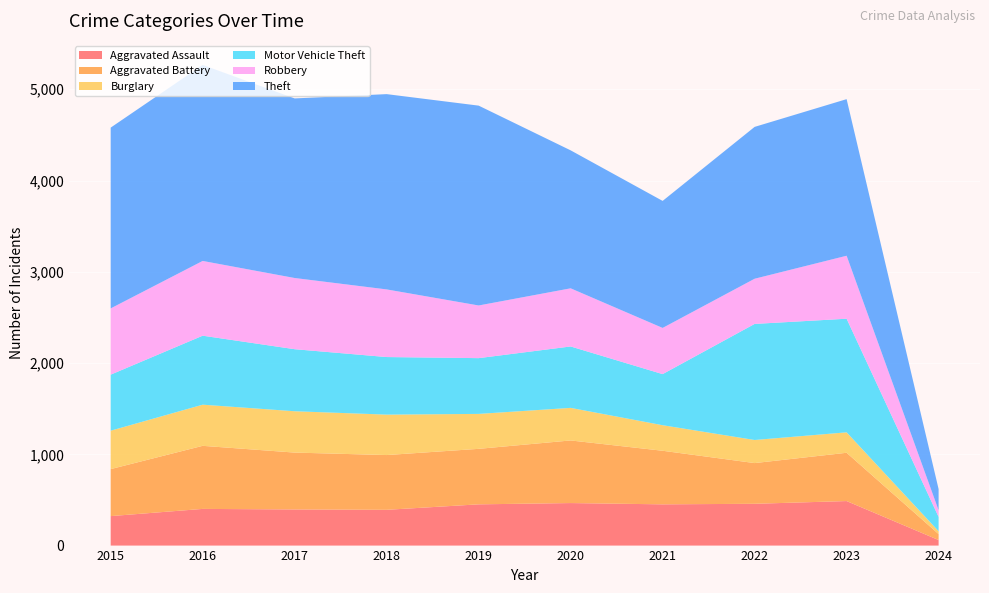

Reading right to left, extract all data points from this chart.

Aggravated Assault: 61	488	458	452	466	452	392	396	402	323
Aggravated Battery: 65	529	446	587	686	608	600	623	691	515
Burglary: 31	224	253	280	357	383	443	453	451	421
Motor Vehicle Theft: 157	1245	1272	560	673	611	631	680	756	614
Robbery: 73	690	495	506	637	577	741	780	819	726
Theft: 232	1716	1664	1392	1512	2190	2140	1968	2148	1981